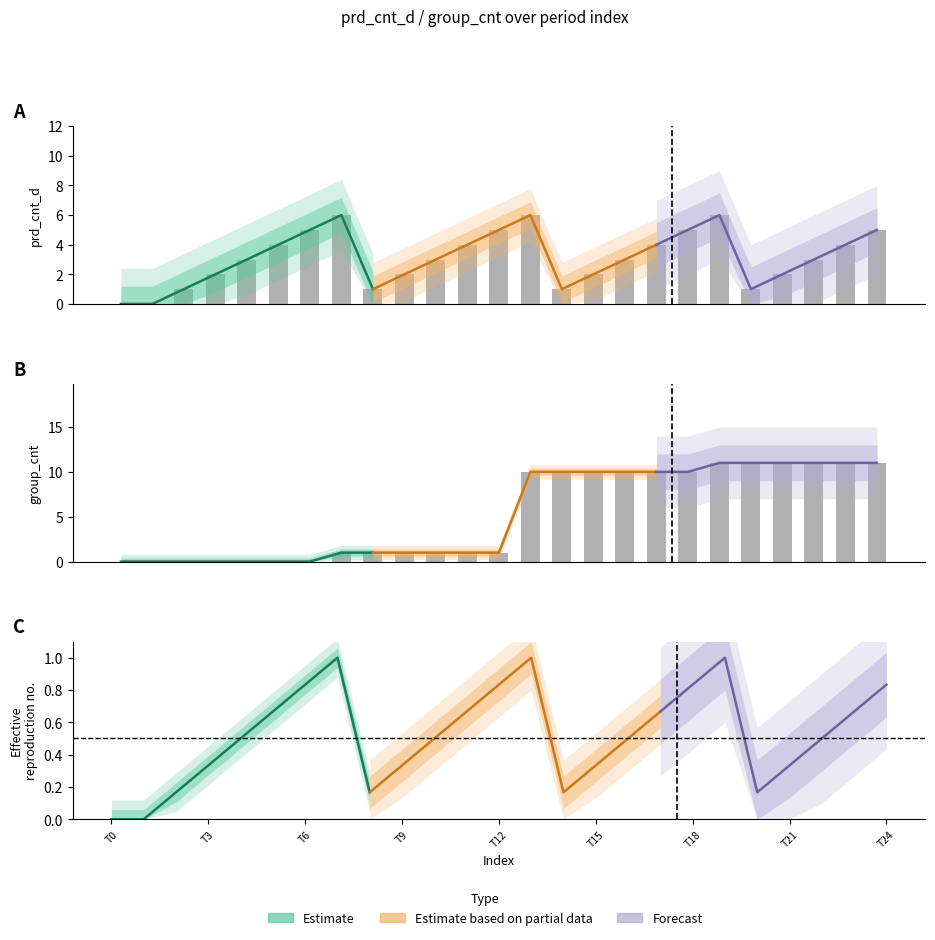

Reading right to left, transcribe all the data shown in this chart.

prd_cnt_d: 5	4	3	2	1	6	5	4	3	2	1	6	5	4	3	2	1	6	5	4	3	2	1	0	0
group_cnt: 11	11	11	11	11	11	10	10	10	10	10	10	1	1	1	1	1	1	0	0	0	0	0	0	0